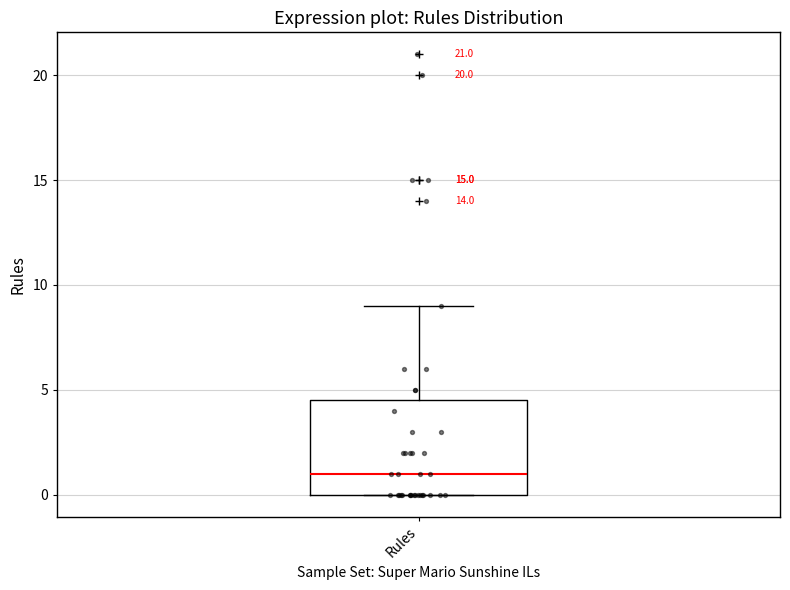

Where is the upper edge of the box for Rules on the y-axis? The values are not printed on the chart, so give them approximately, as read against the axis.

4.5